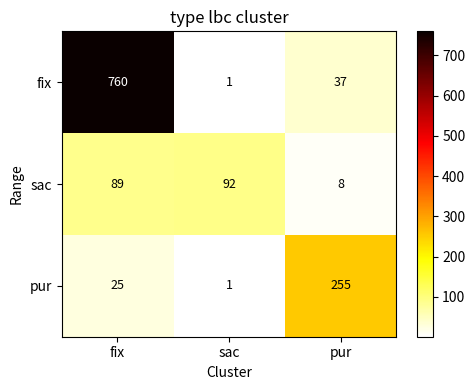

The pur series shows 40 at fix. True or false?

False